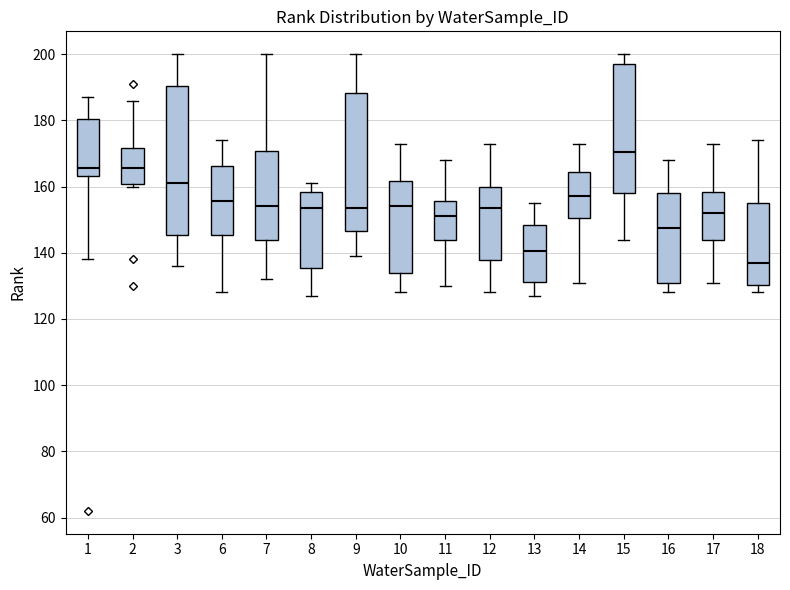

Which box has the highest median line?

15